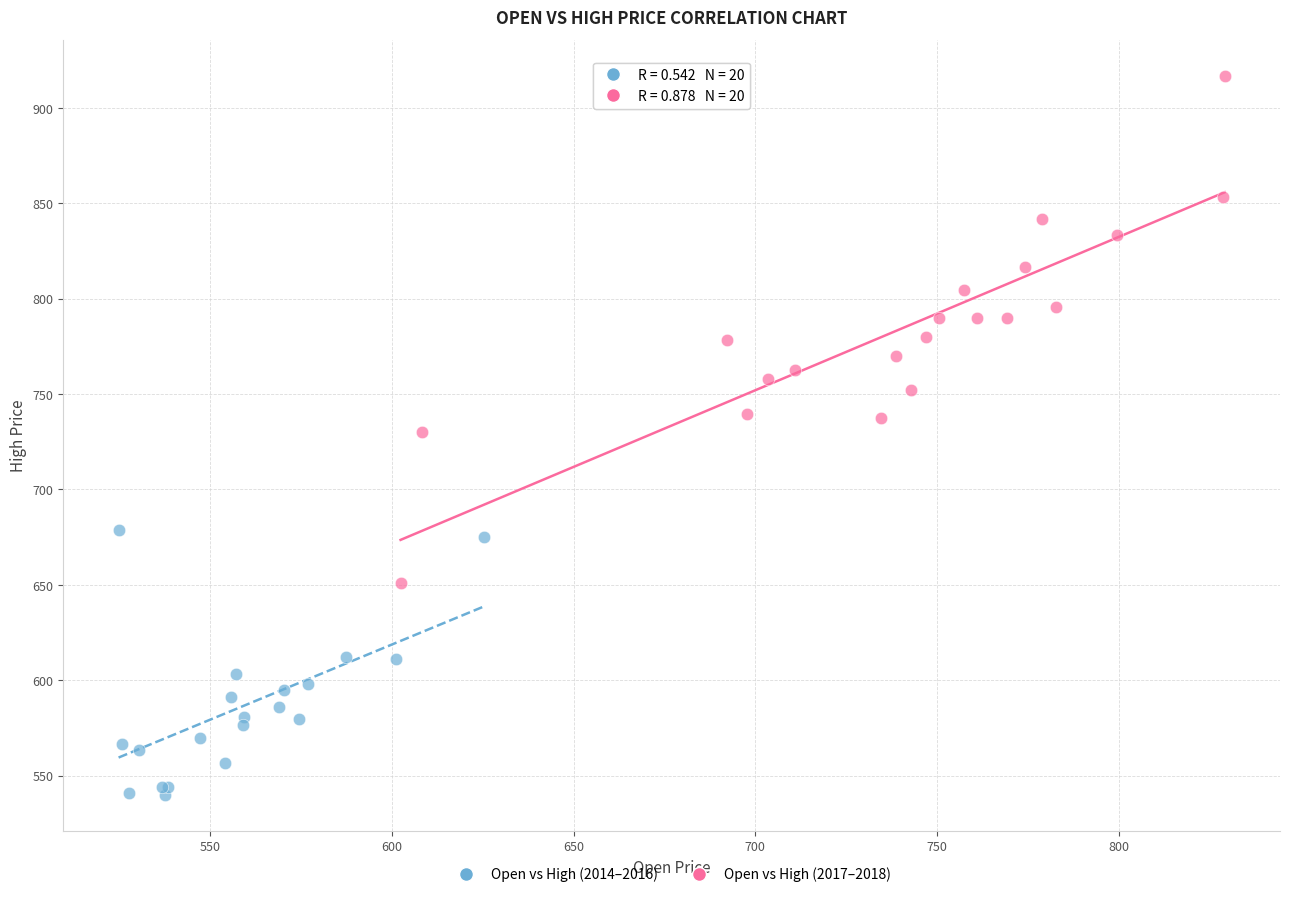

Which series contains the highest Y value?

Open vs High (2017–2018)